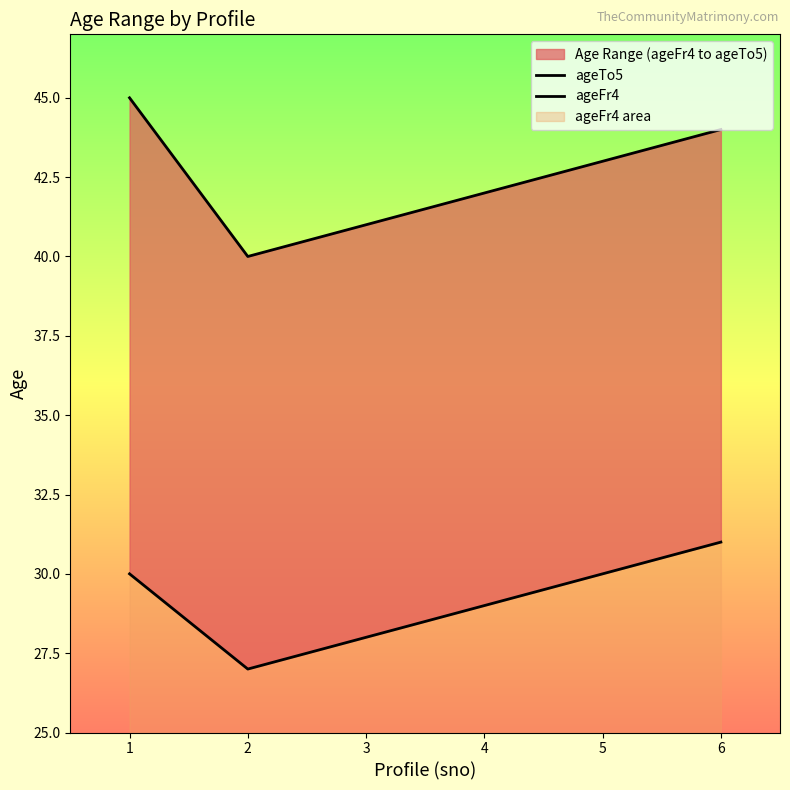

What is the difference between the maximum and minimum values in the ageTo5 series?

5